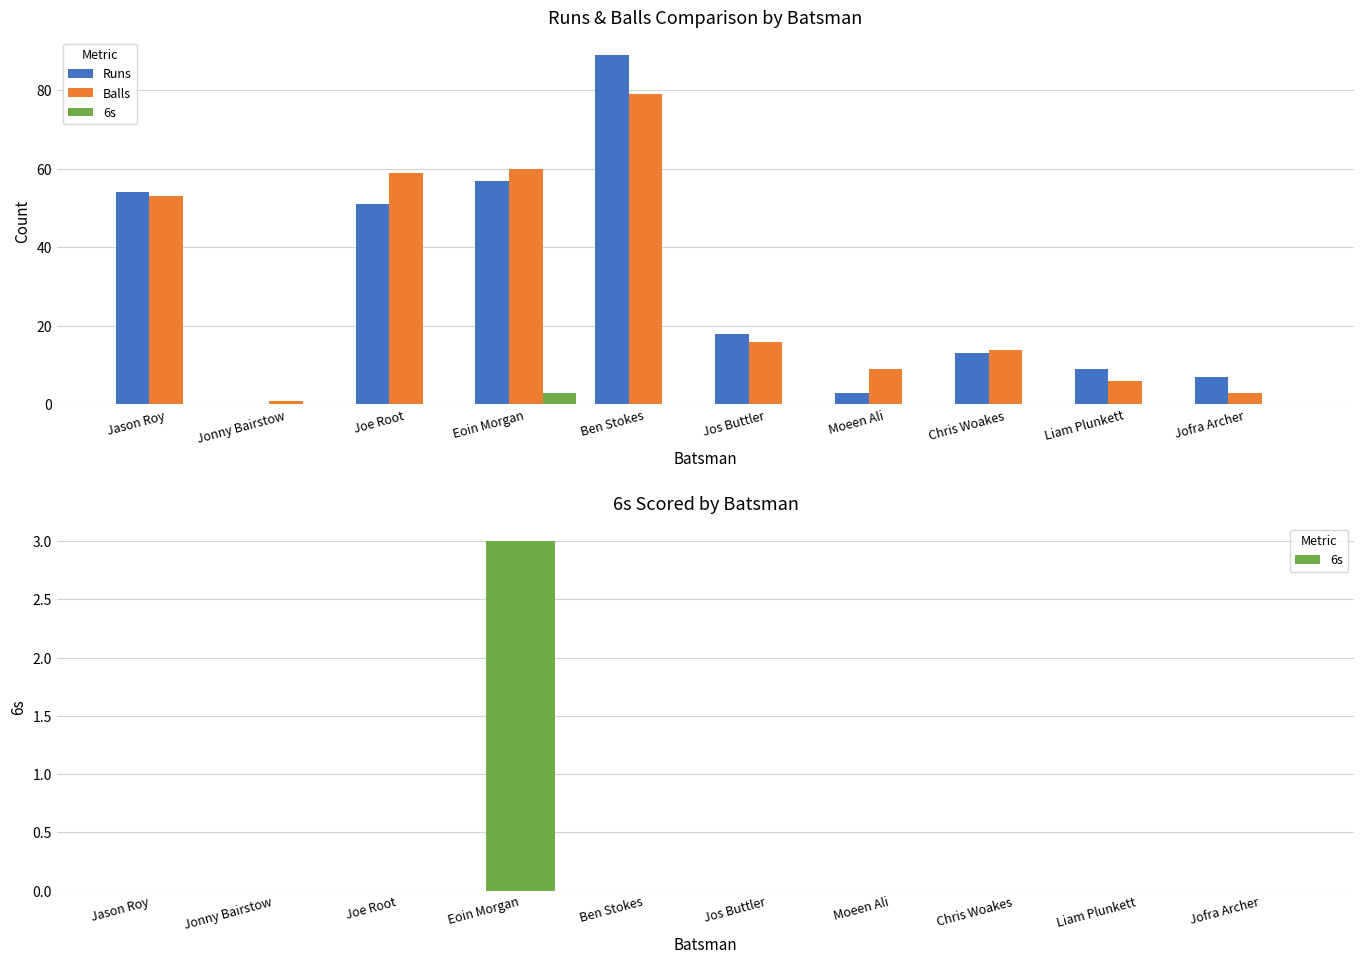

What is the minimum value for Balls?

1